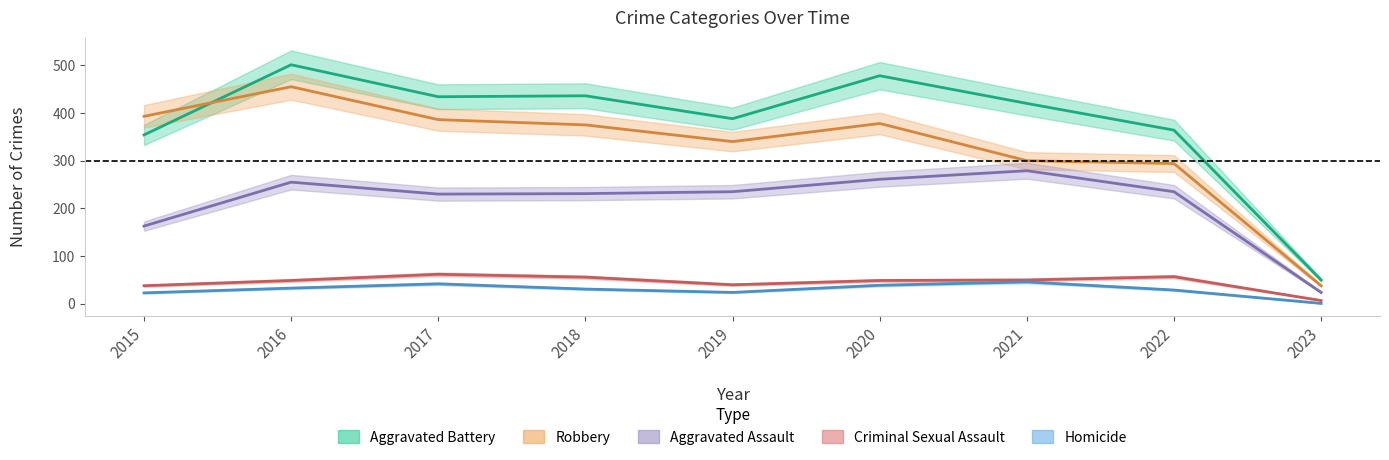

What is the minimum value for Aggravated Assault?

24